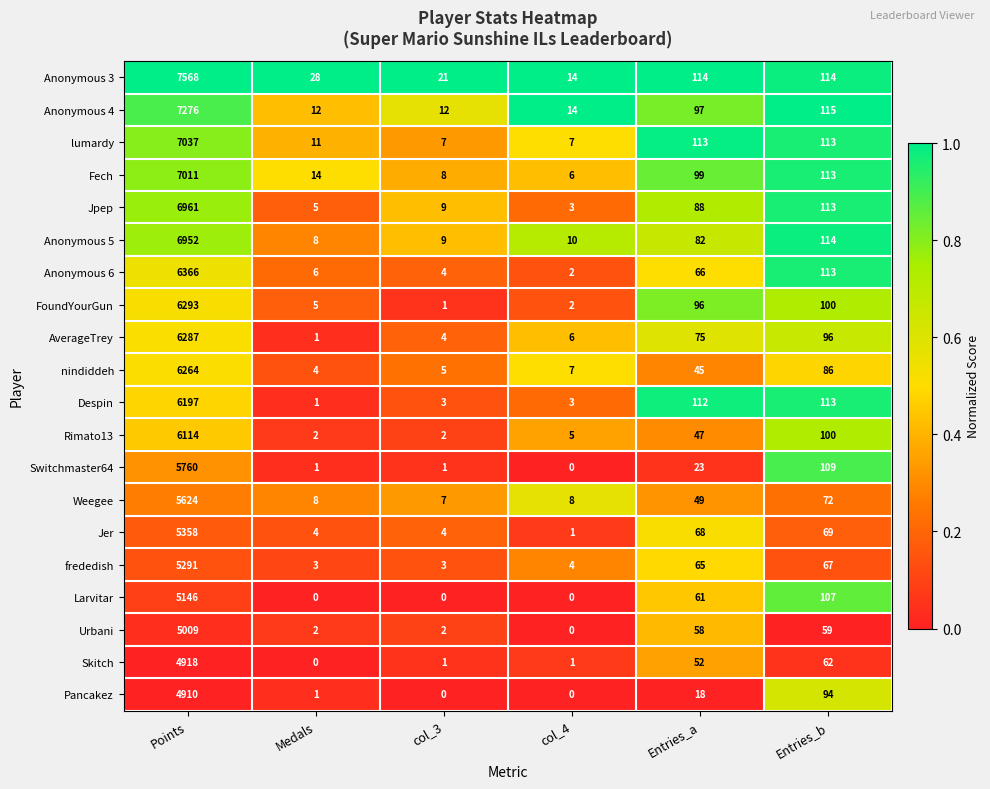

The value of Urbani at Medals is 1. True or false?

False